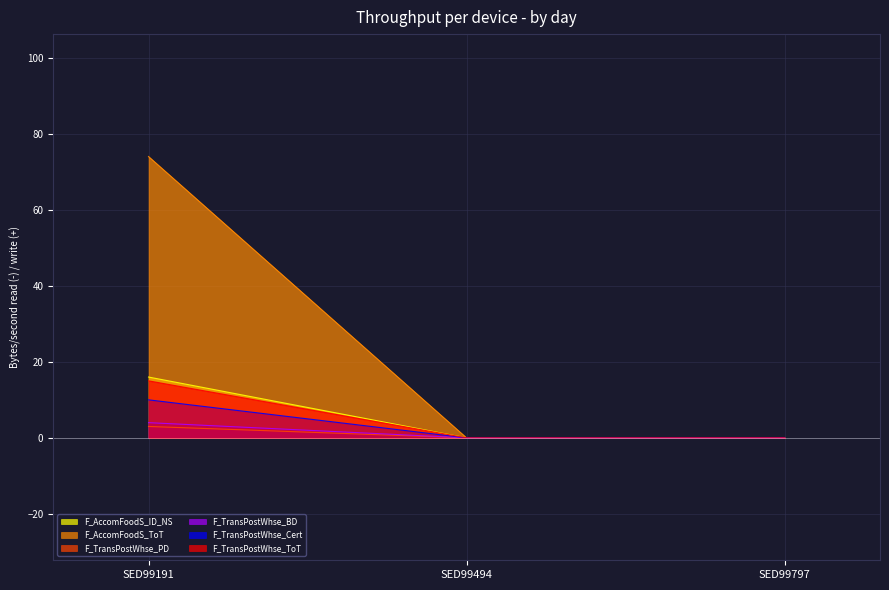

At which category is the sum across all series the highest?

SED99191